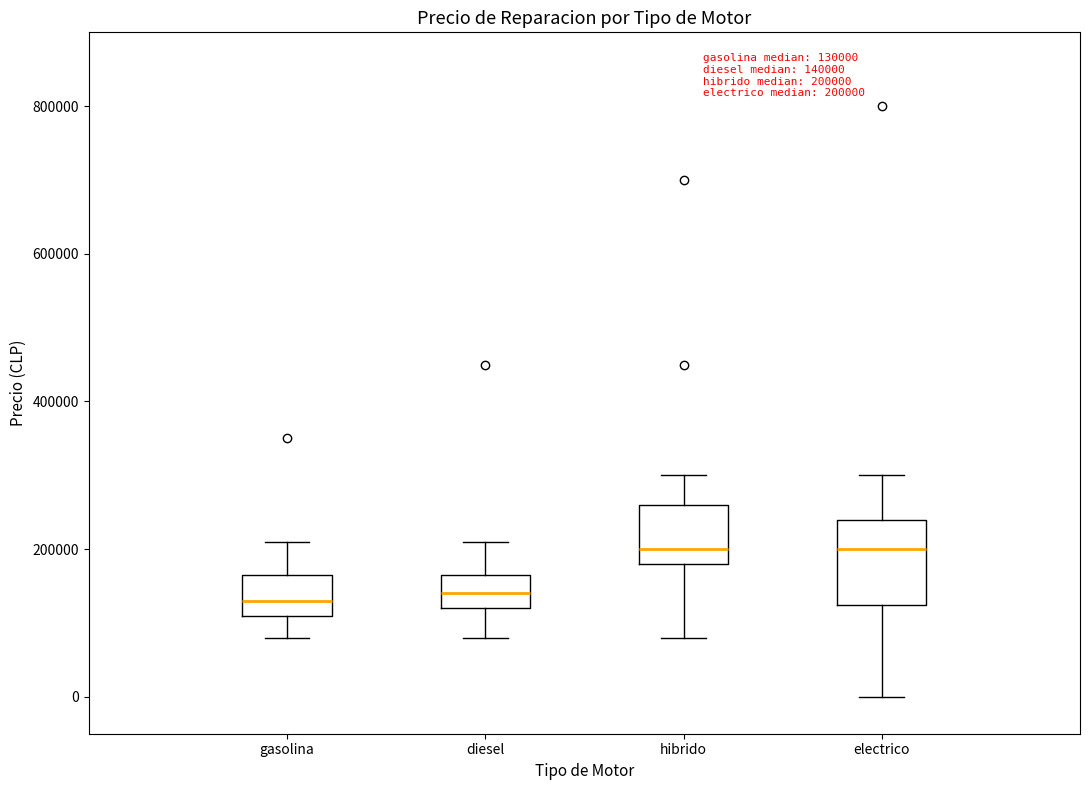

Comparing the boxes themselves (not the whiskers), which one is the tallest?

electrico